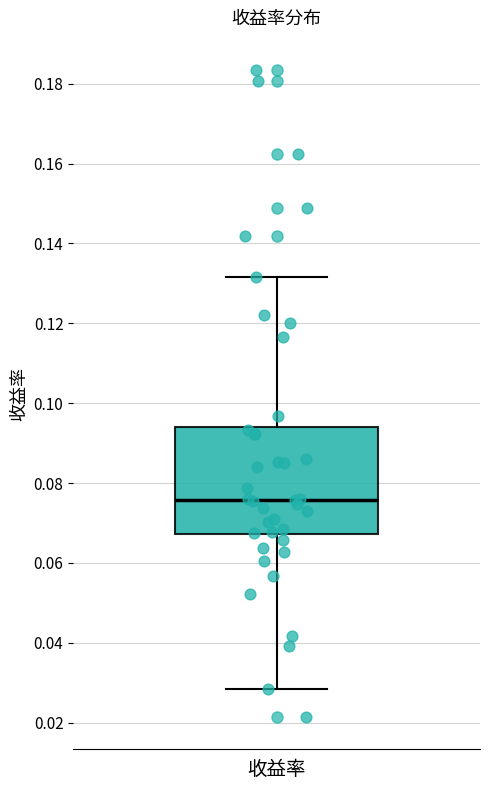

Transcribe this box plot: give where the median line is, the range the box spans, and where the two whiskers end, as read against the y-axis. The values are not printed on the chart, so give them approximately, as read against the axis.

median 0.076, box 0.068 to 0.094, whiskers 0.028 to 0.132